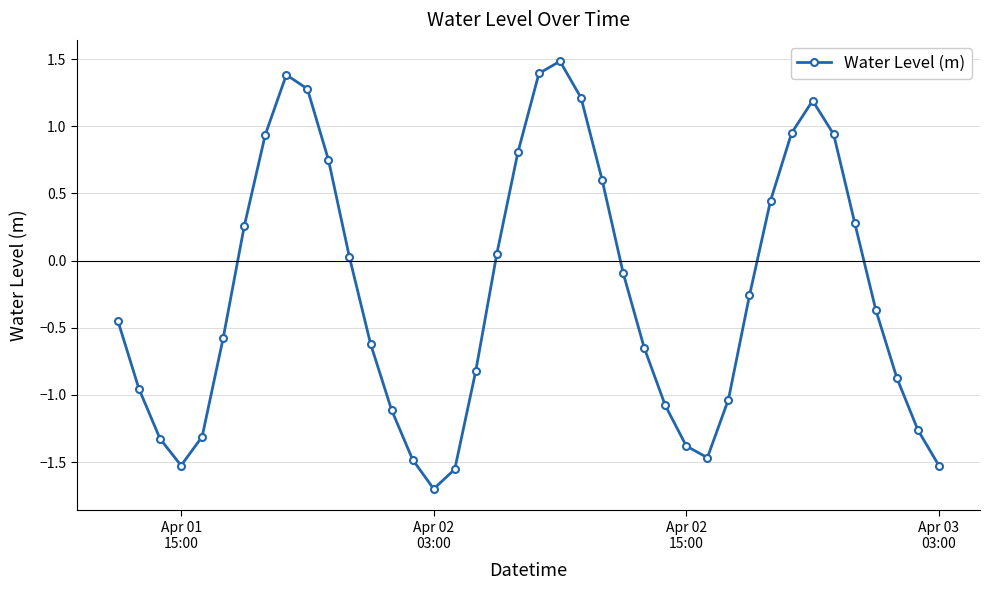

How many values are above zero?

17